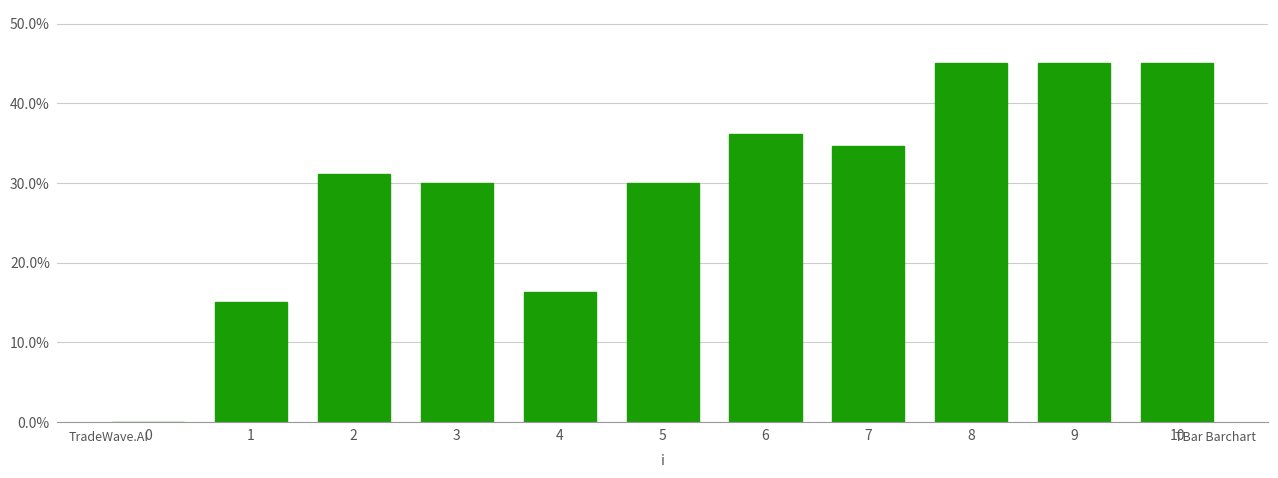

True or false: the data shows 36.2 at 6.

True